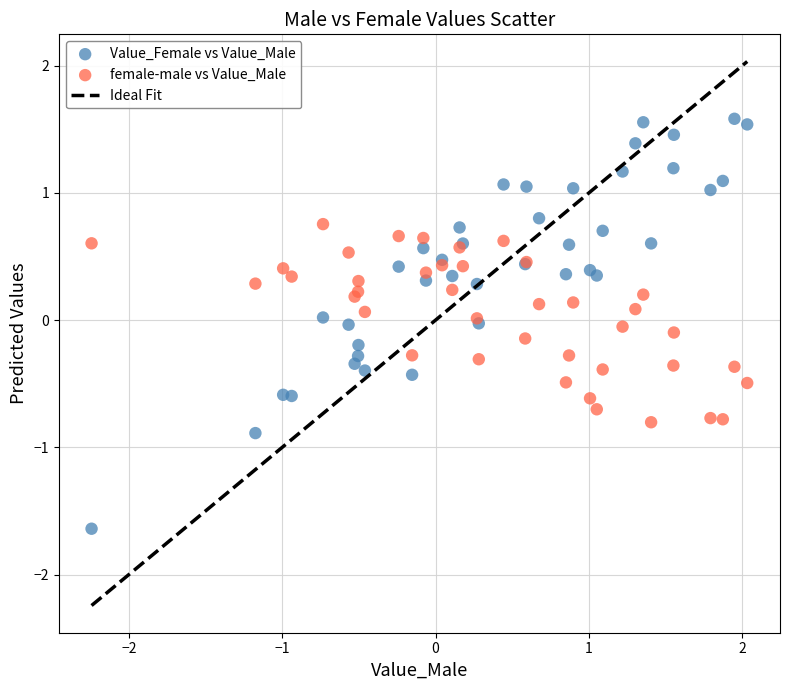

Which series reaches the maximum Y coordinate?

Value_Female vs Value_Male